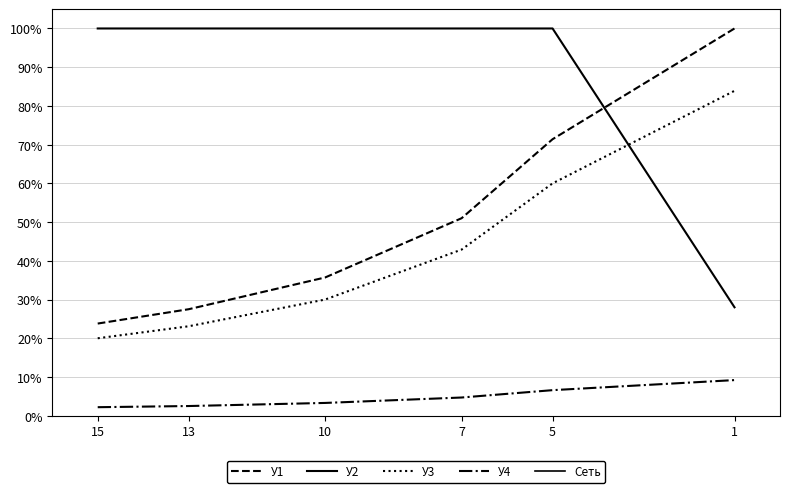

Reading right to left, what are all the values shown in this chart?

У1: 1.0	0.7	0.5	0.4	0.3	0.2
У2: 0.3	1.0	1.0	1.0	1.0	1.0
У3: 0.8	0.6	0.4	0.3	0.2	0.2
У4: 0.1	0.1	0.0	0.0	0.0	0.0
Сеть: 2.2	2.4	2.0	1.7	1.5	1.5